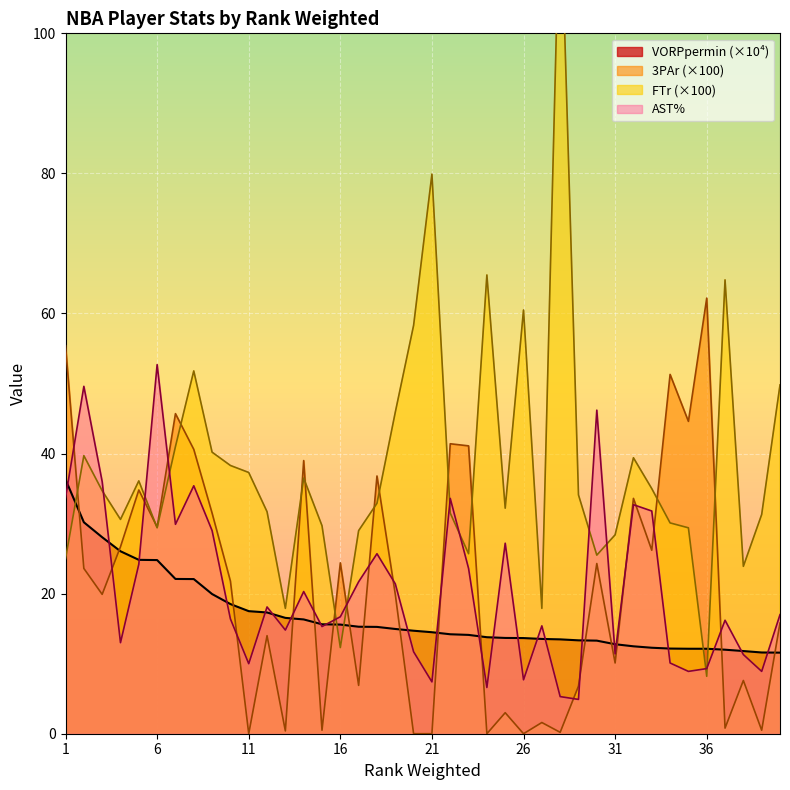

What is the sum of all AST% values?

831.1